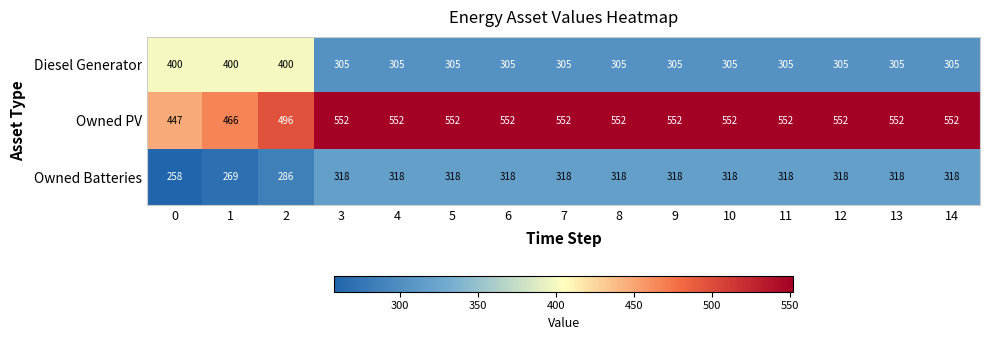

What is the minimum value for Owned Batteries?

258